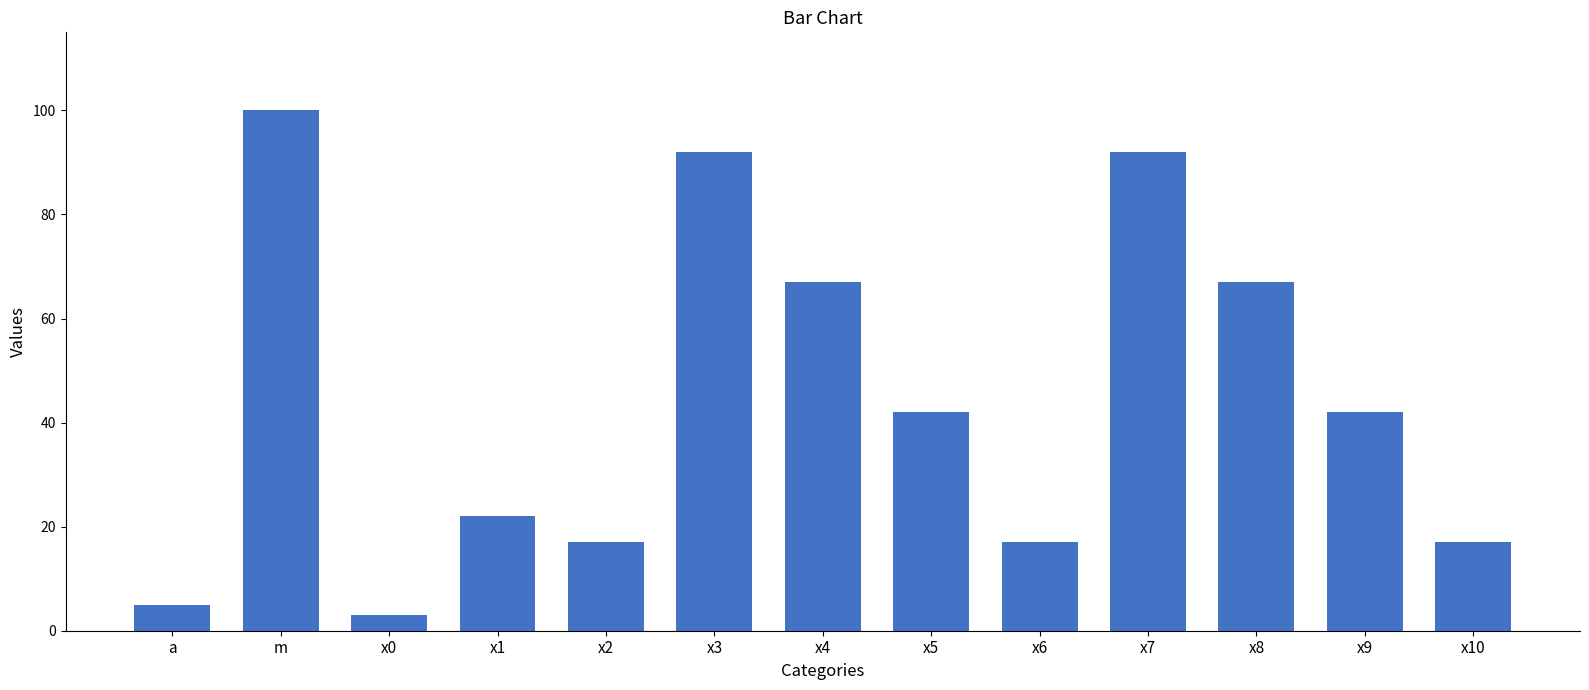

Does the chart contain stacked bars?

No